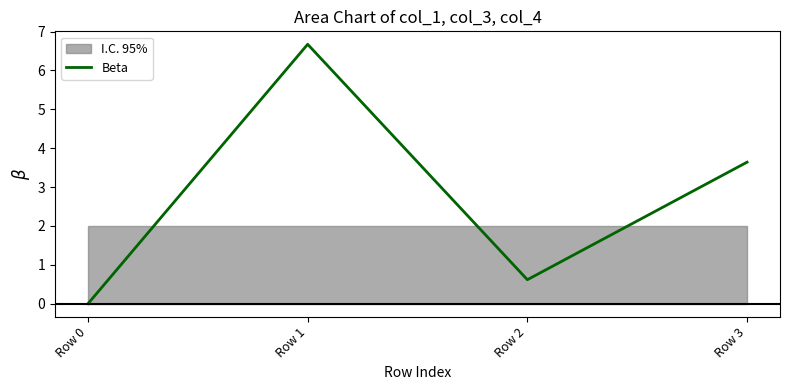

Reading right to left, transcribe all the data shown in this chart.

3.6	0.6	6.7	0.0